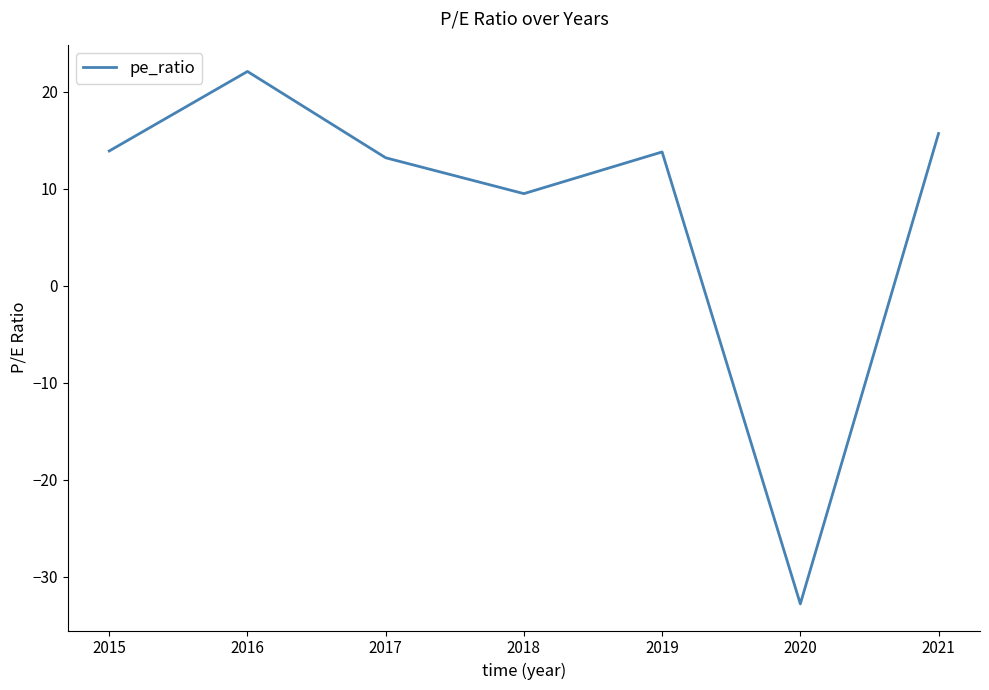

True or false: the data has more than 0 interior local peaks.

True